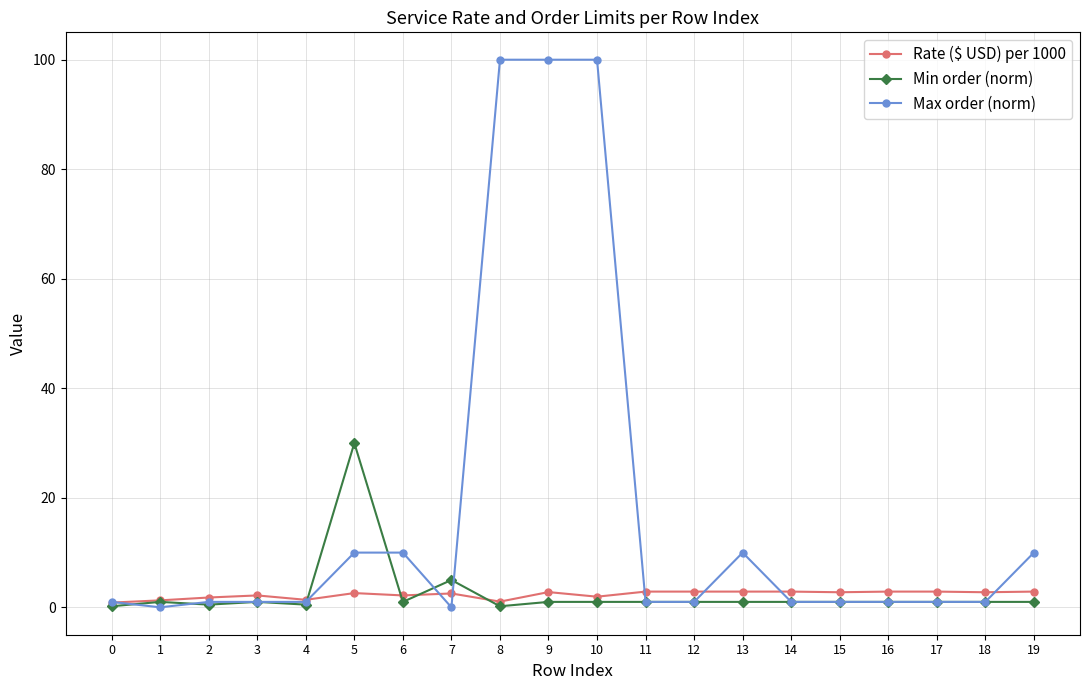

True or false: Max order (norm) and Min order (norm) cross at least once.

True